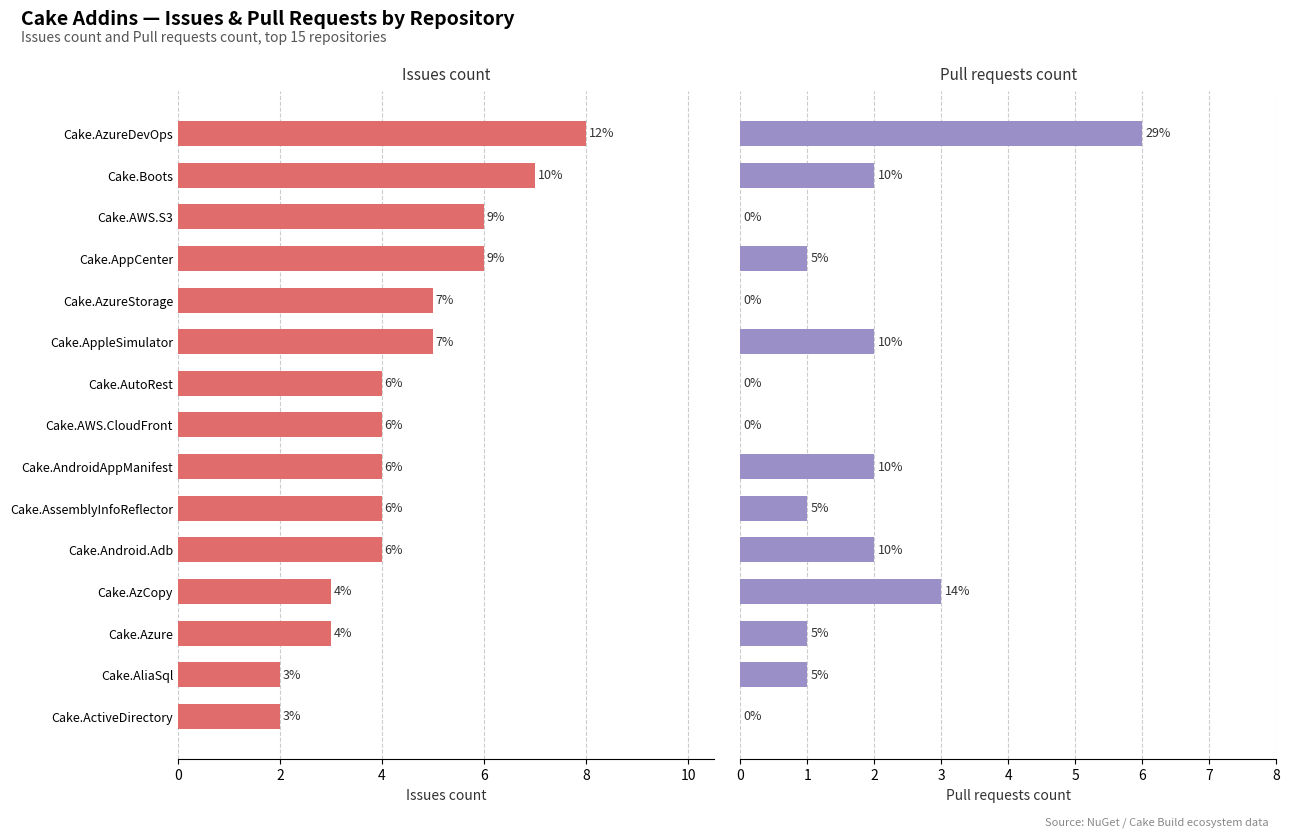

How many bars are there in each group?

2